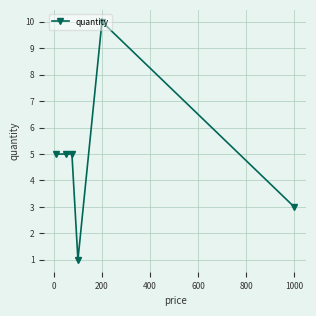

How many data points does each series have?

6